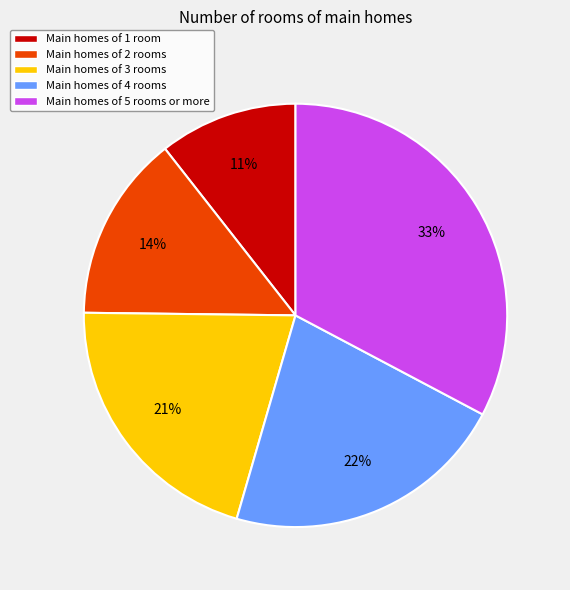

Is there a majority slice in this chart?

No